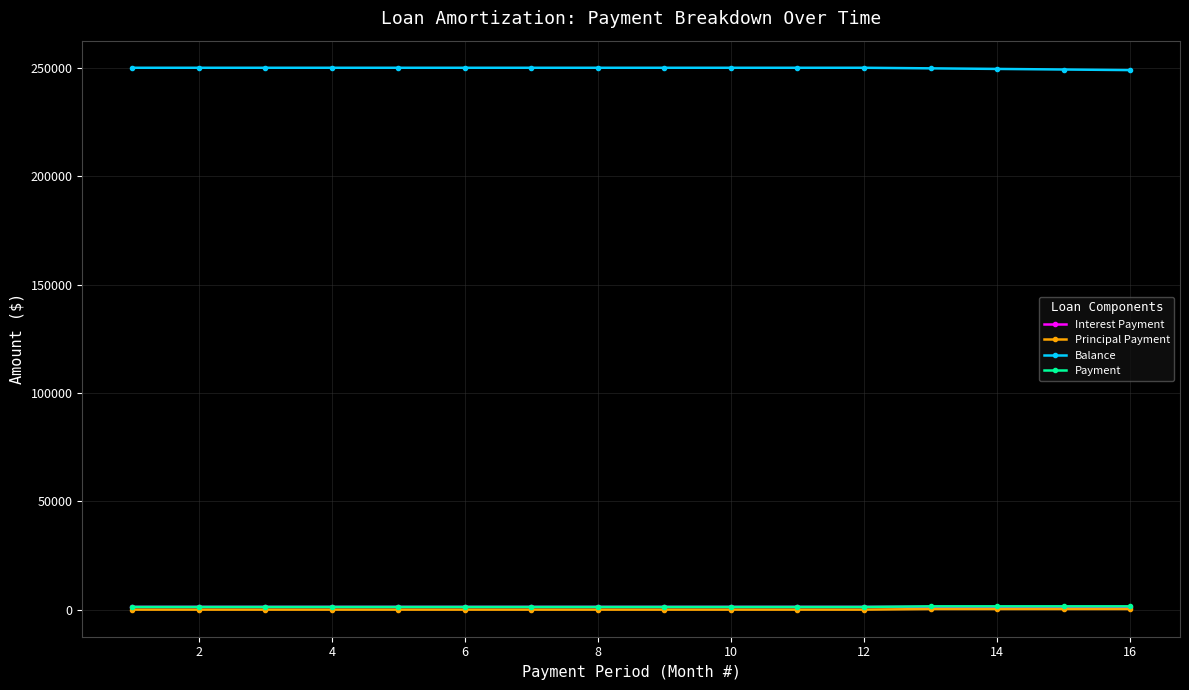

At how many categories does at least one series exceed 188641?

16